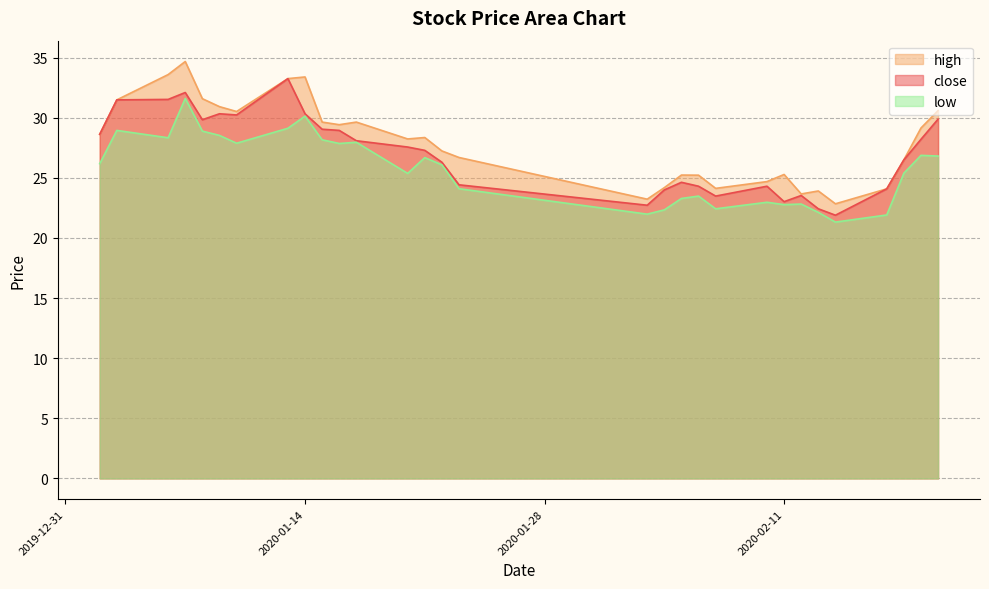

The value of close at 2020-01-16 is 28.9. True or false?

True